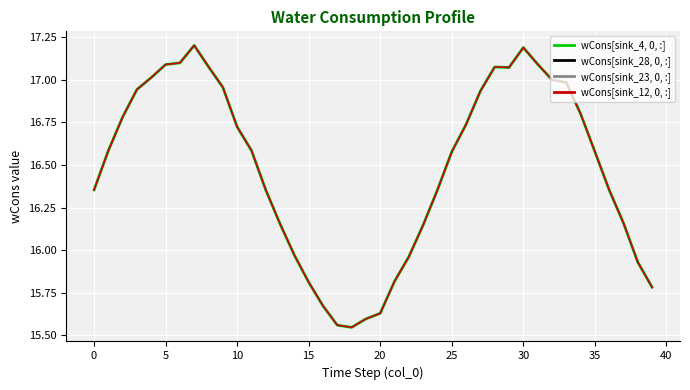

In wCons[sink_23, 0, :], how many points are higher than both neighbors (excluding endpoints)?

3